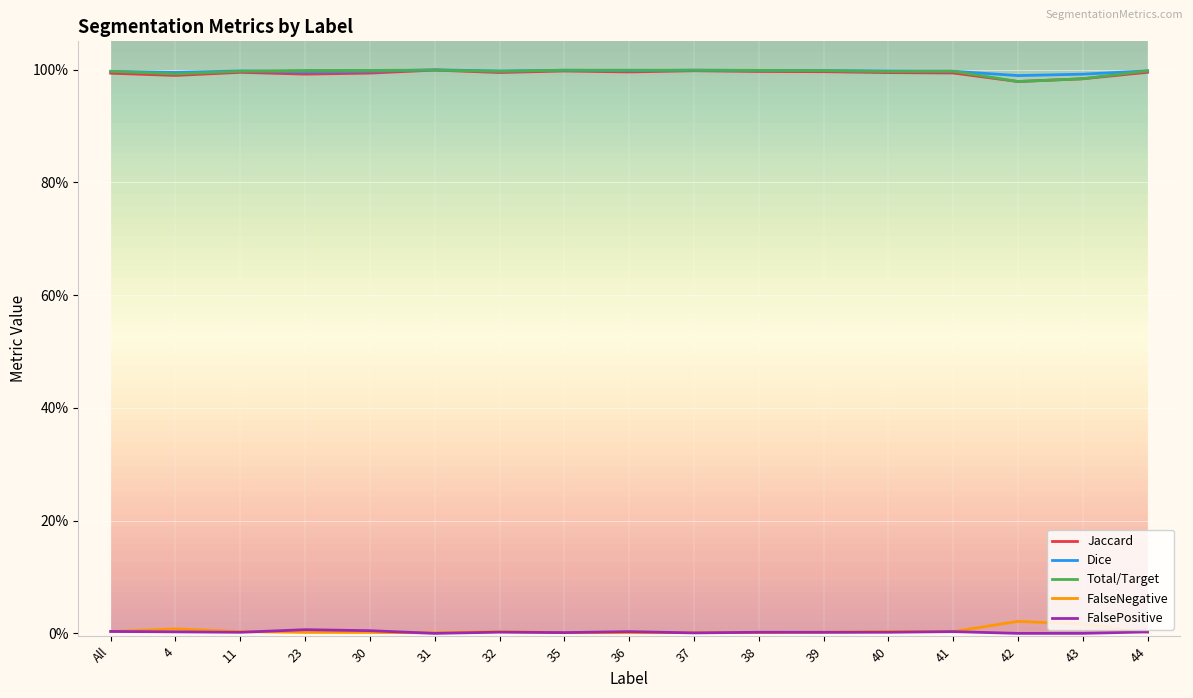

Which series has the widest spread of values?

Jaccard